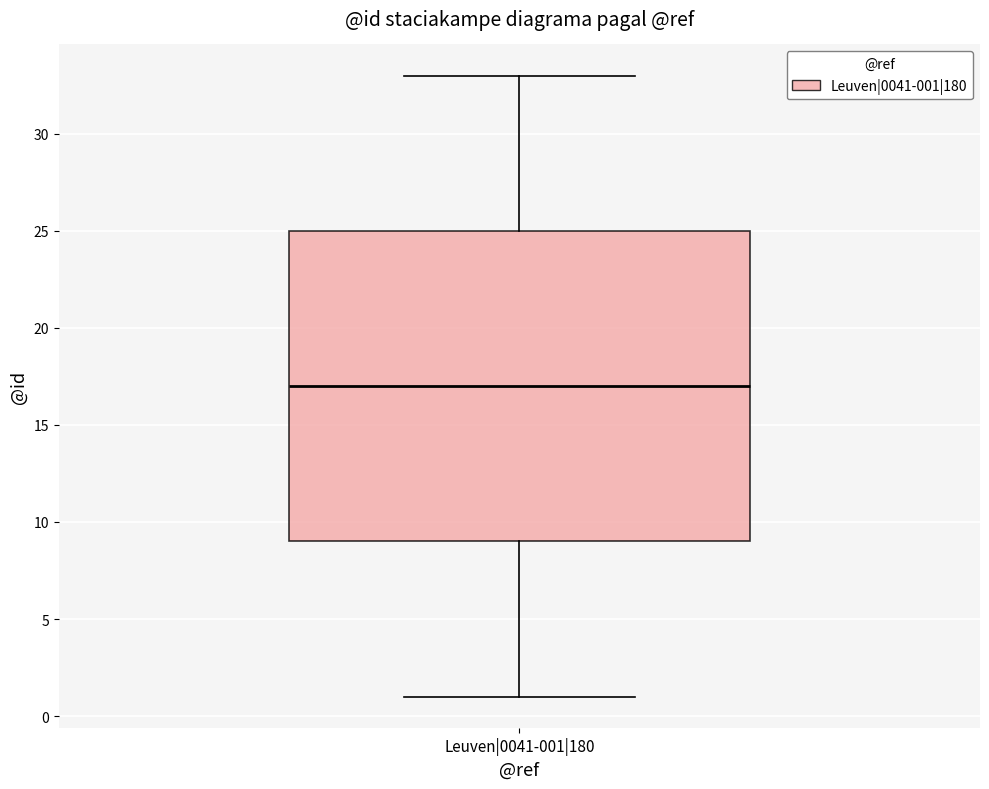

Read this box plot against the y-axis: the position of the median line, the range covered by the box, and the ends of both whiskers. The values are not printed on the chart, so give them approximately, as read against the axis.

median 17, box 9 to 25, whiskers 1 to 33